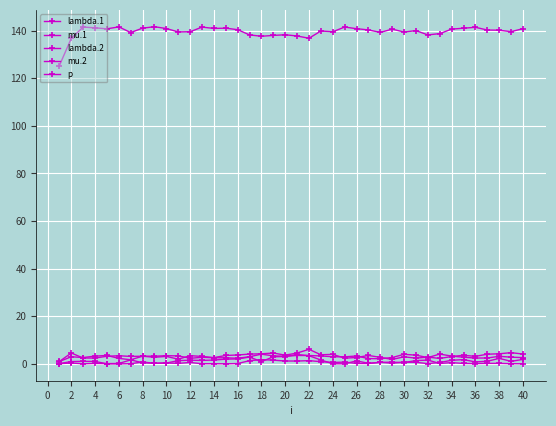

What is the difference between the maximum and minimum values in the lambda.2 series?

5.1